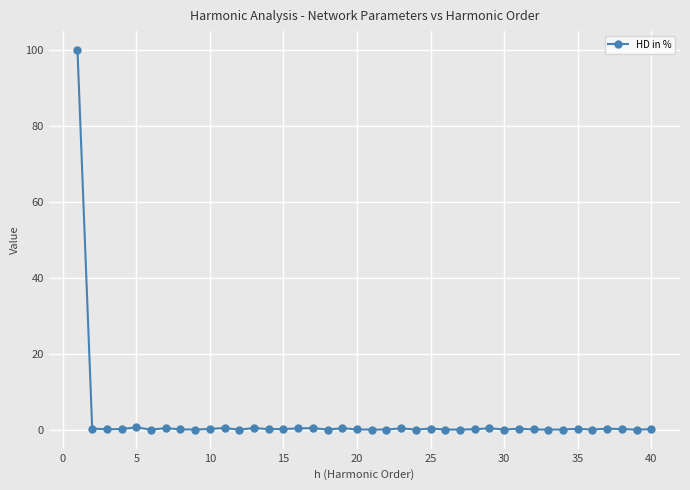

What is the average value?

2.8